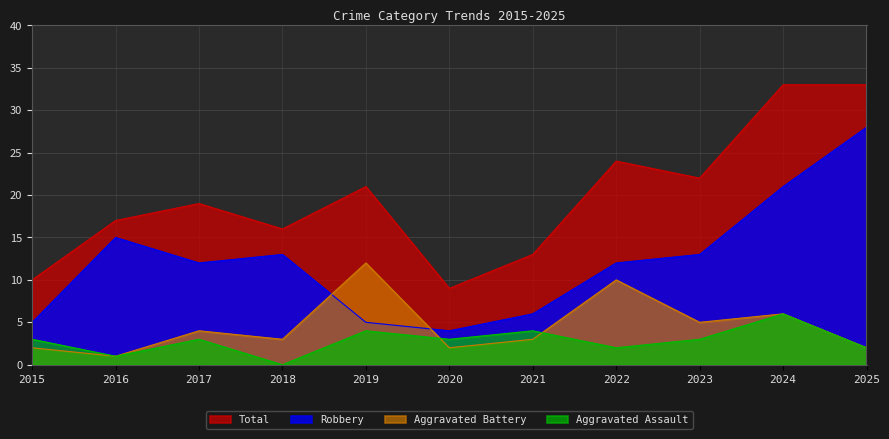

What is the value of the Aggravated Battery point at the 9th from the left?

5